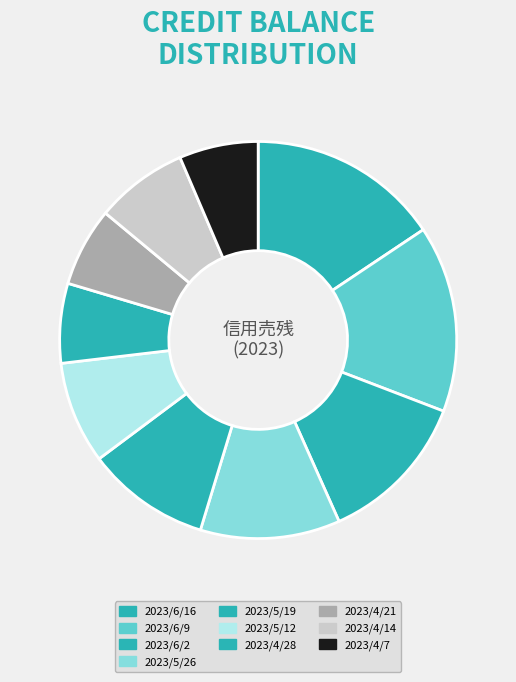

Count the number of slices in the pie.

10